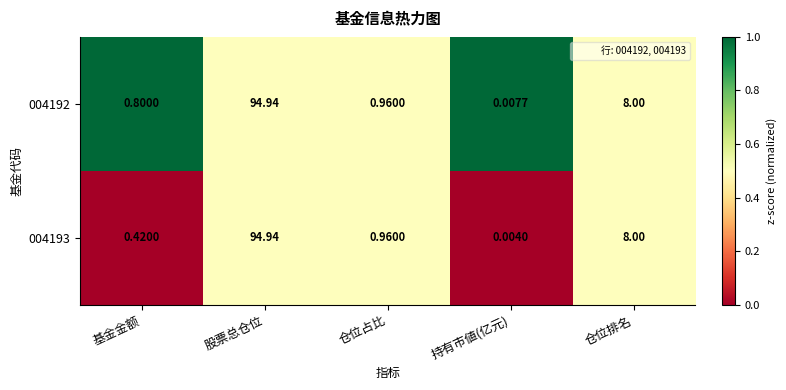

List the labels in order of 004193 value, largest first.

股票总仓位, 仓位排名, 仓位占比, 基金金额, 持有市値(亿元)